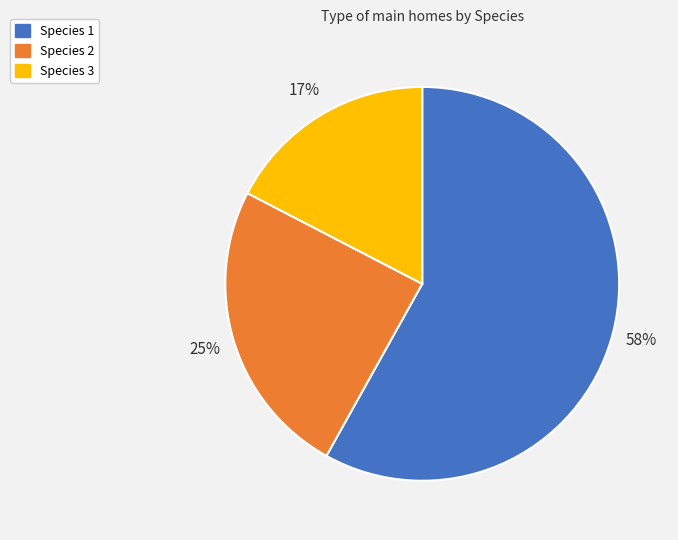

How many segments does this pie chart have?

3